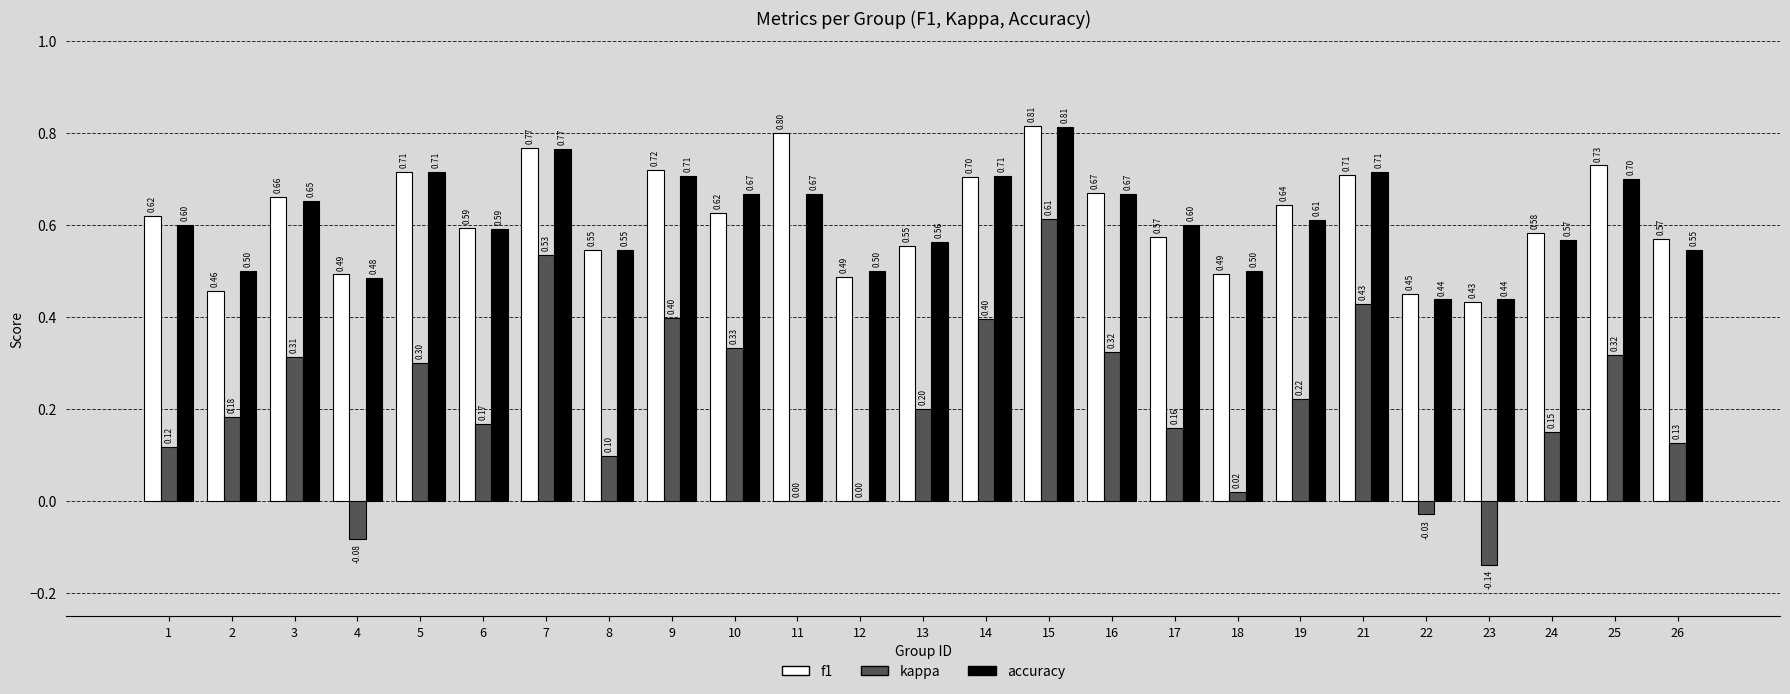

Which series has the largest total across all categories?

f1